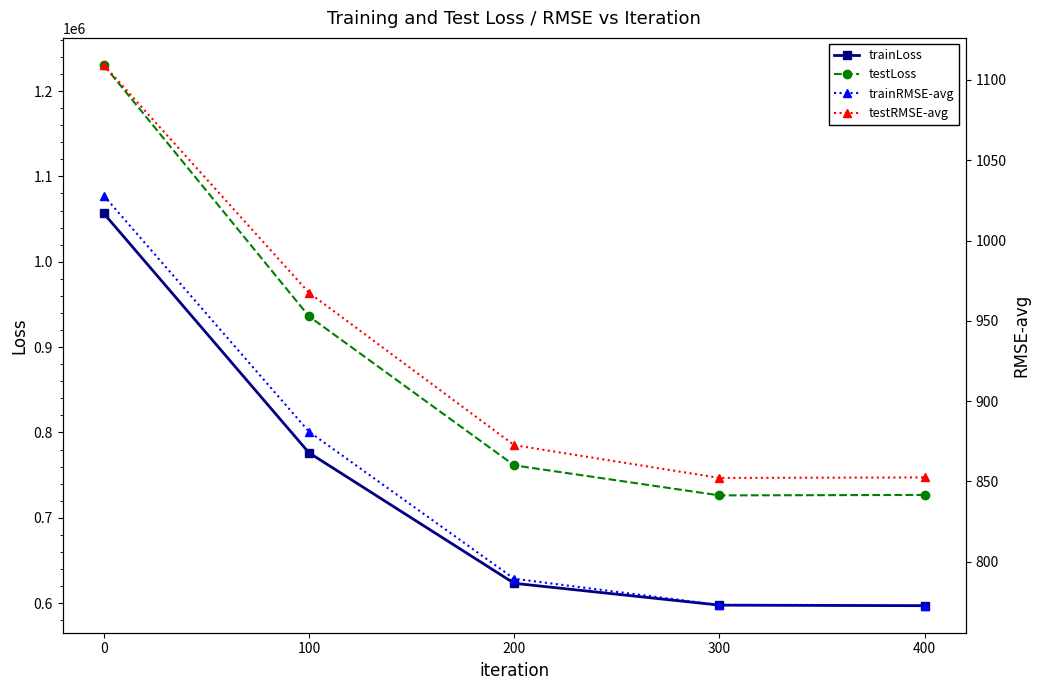

What is the maximum value shown in the chart?

1230608.8